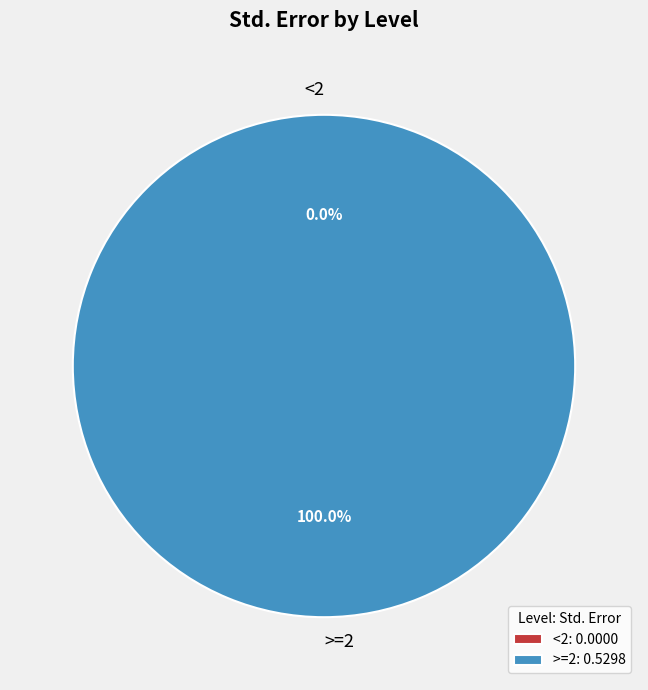

True or false: >=2 accounts for 89% of the total.

False